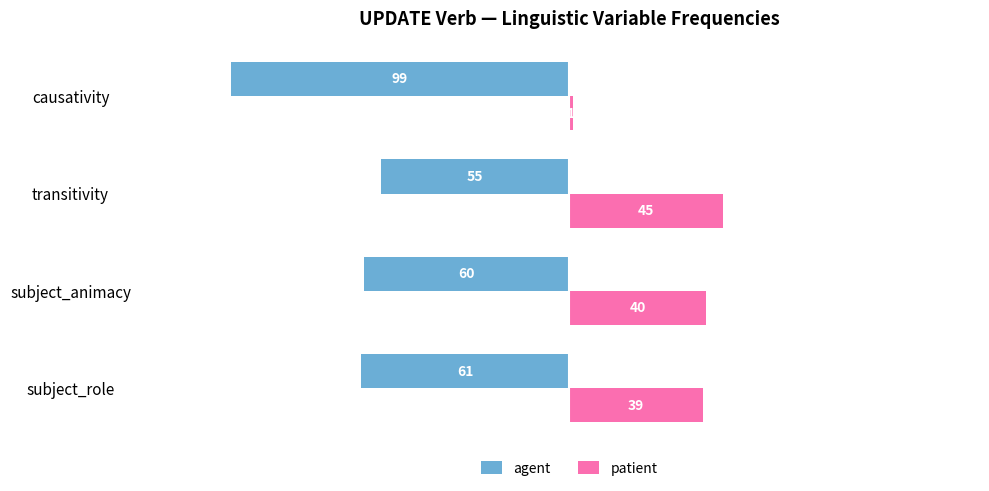

At which category is the sum across all series the highest?

transitivity